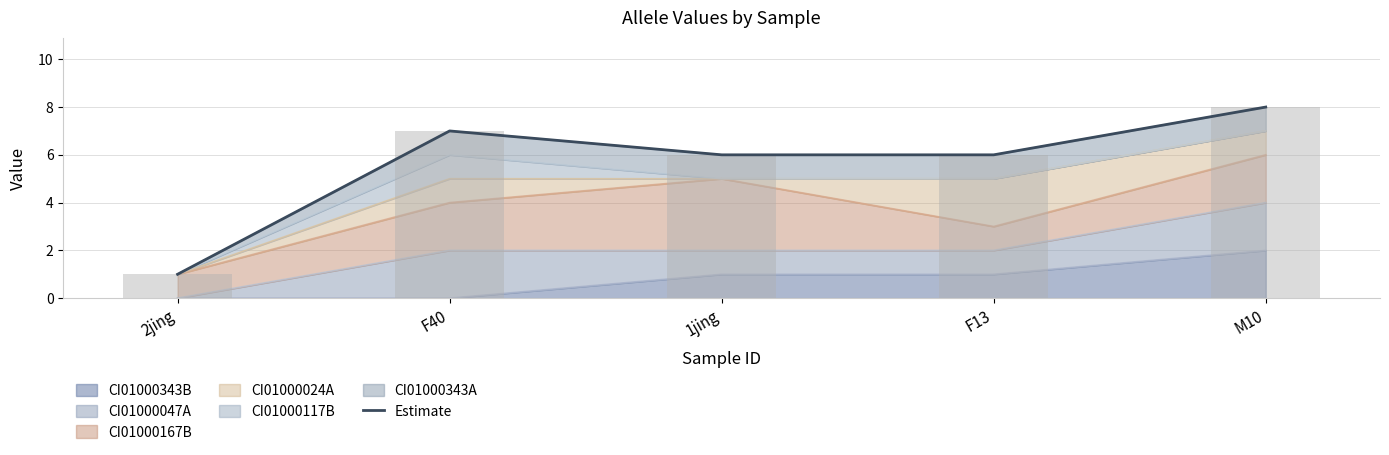

What is the sum of the values at M10 and 2jing?

9